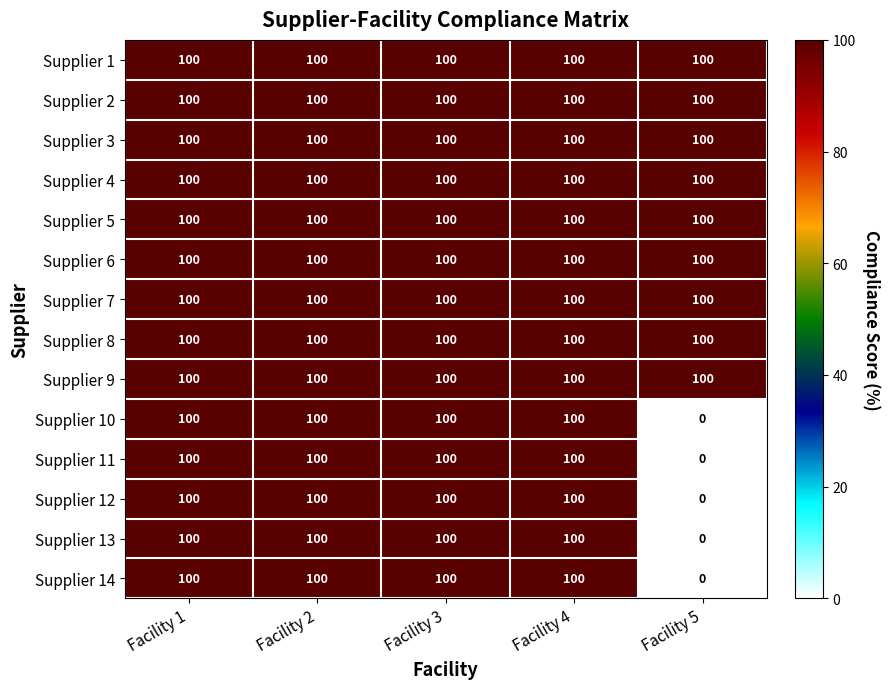

At which category does the chart reach its minimum across all series?

Facility 5